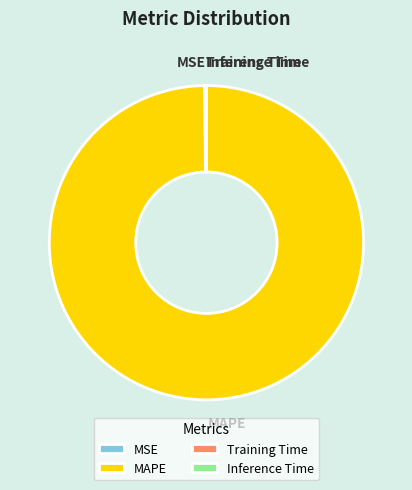

Is it true that MAPE is 85% of the pie?

False